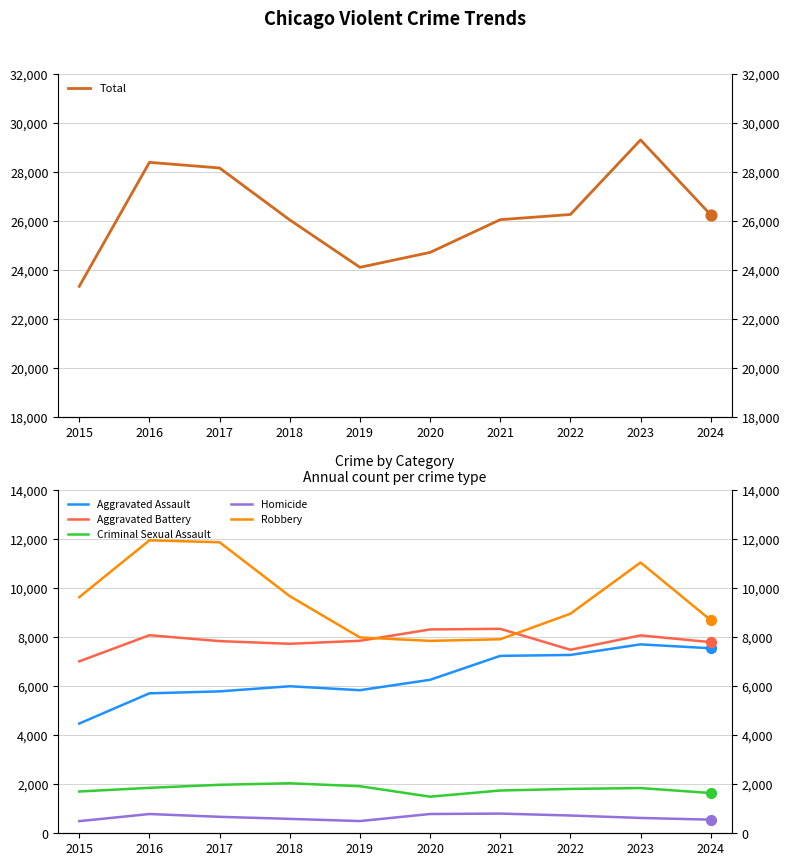

At how many categories does at least one series exceed 8380?

10